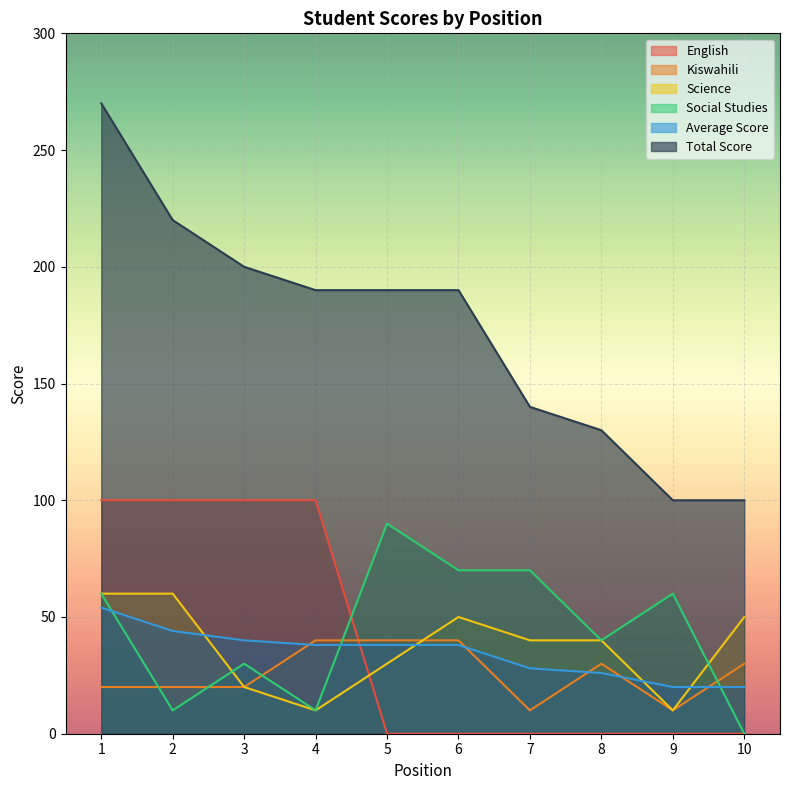

The value of Kiswahili at 6 is 40. True or false?

True